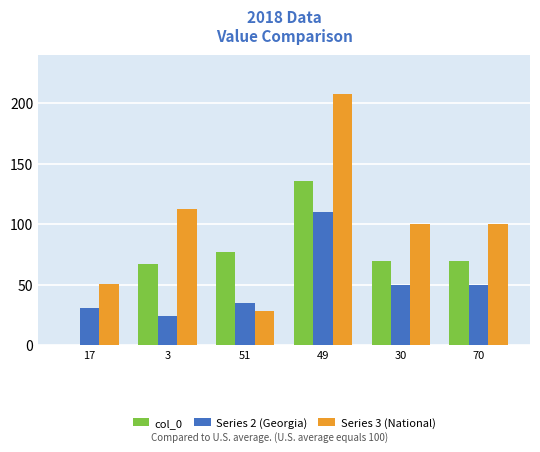

What is the maximum value shown in the chart?

208